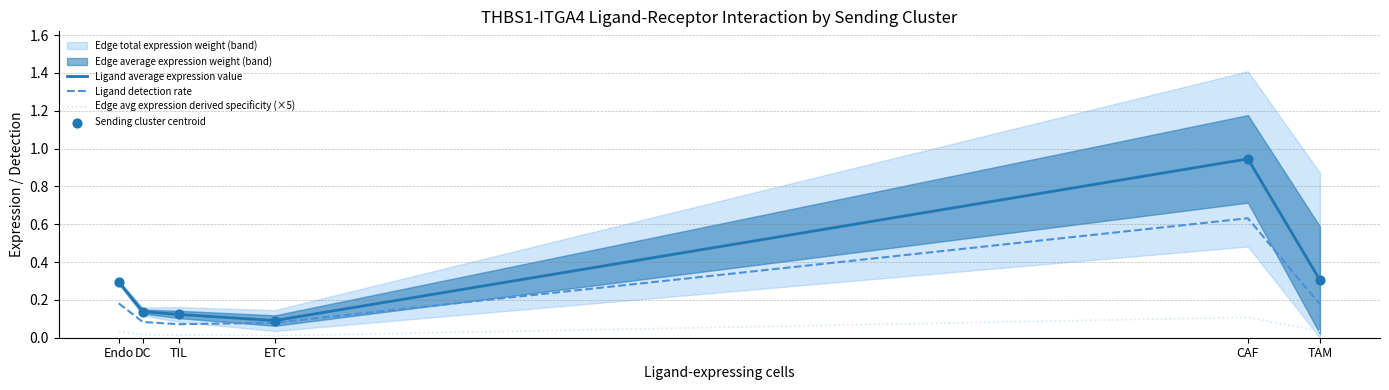

Which series contains the lowest Y value?

Edge avg expression derived specificity (×5)